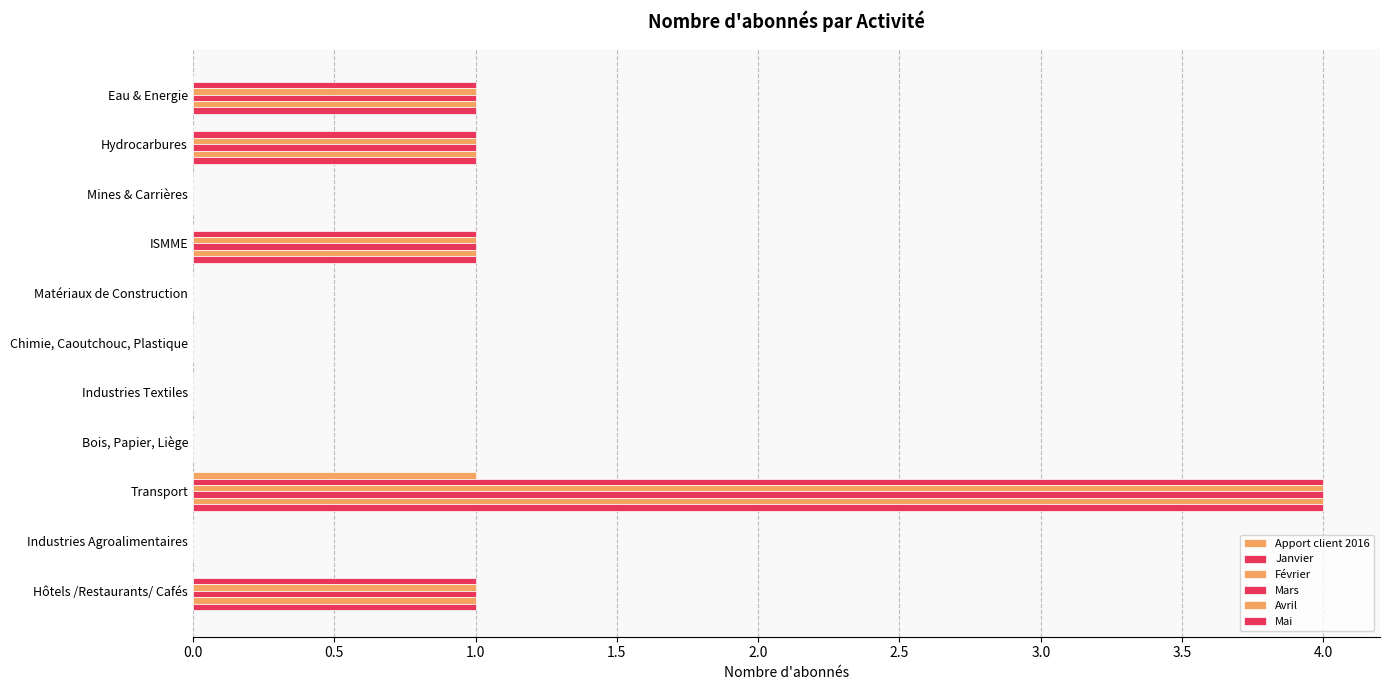

How many distinct data groups are displayed?

6